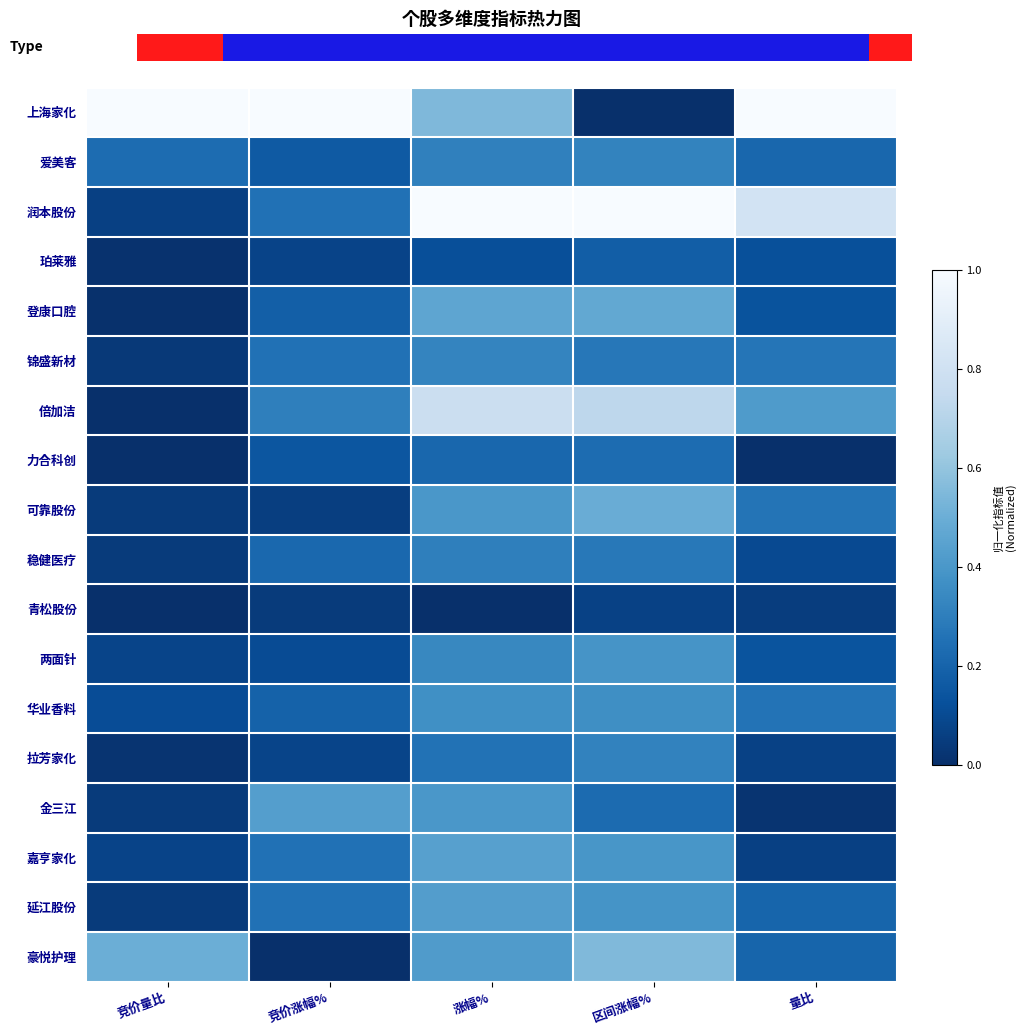

Which series has the largest total across all categories?

上海家化